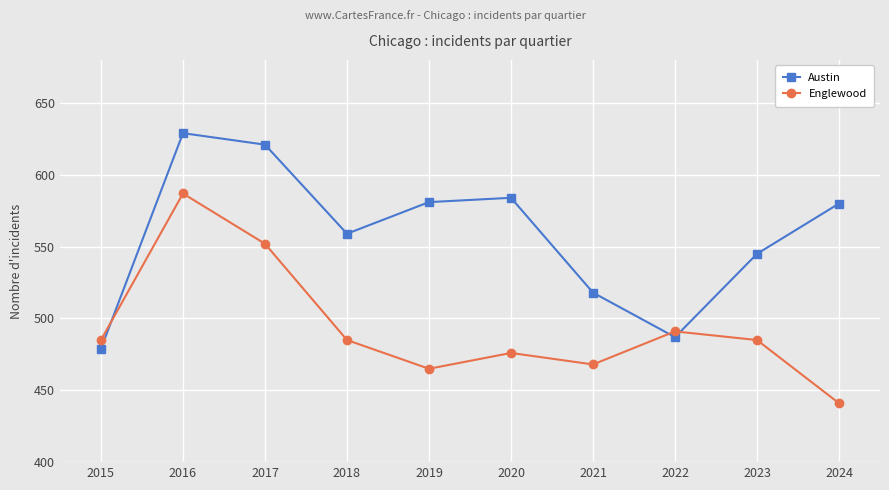

At which category does Austin reach its first local valley?

2018